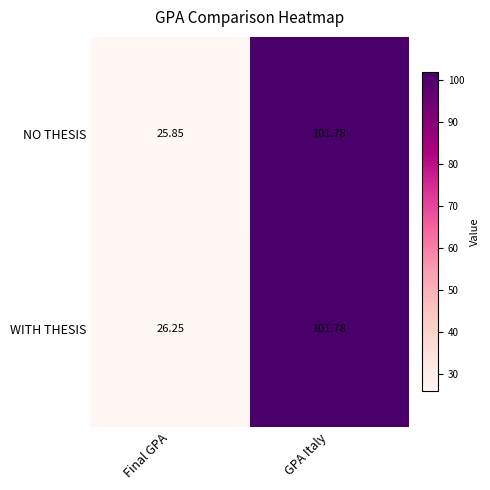

At which category is the sum across all series the highest?

GPA Italy